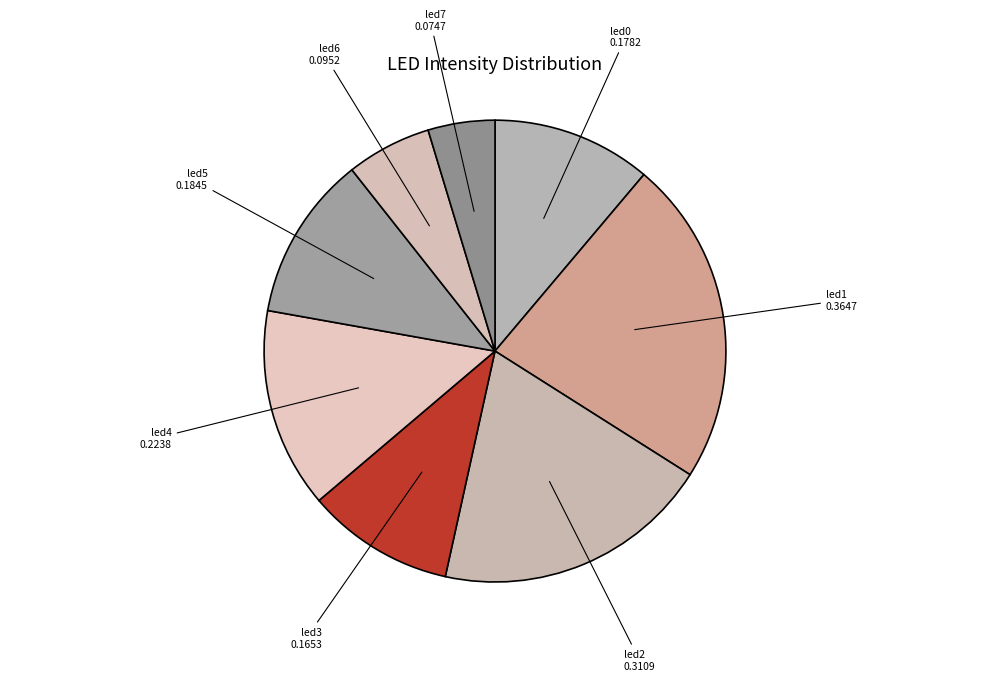

Which category has the biggest portion of the pie?

led1